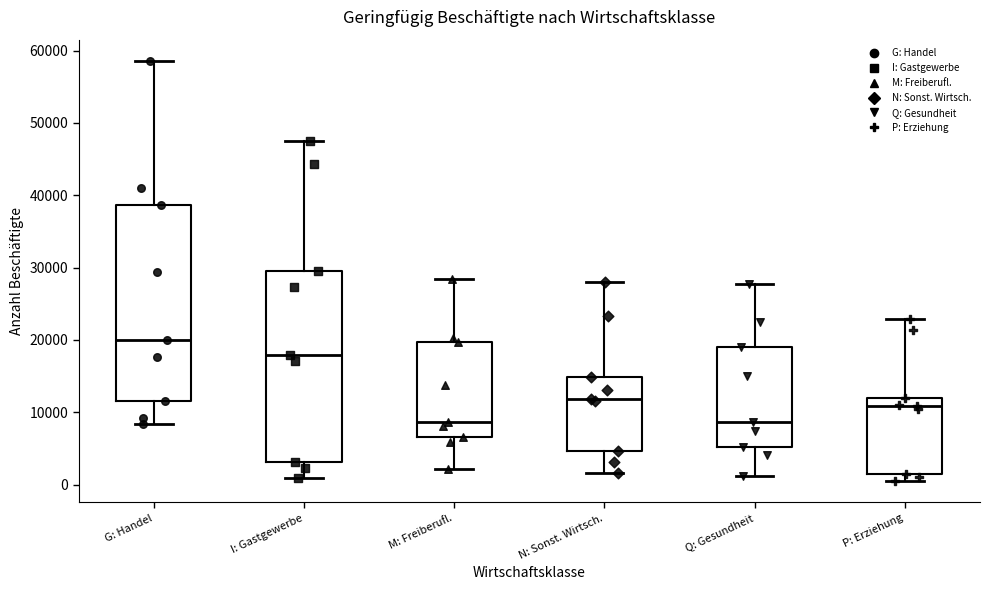

Where does the median line of the box for N: Sonst. Wirtsch. sit on the y-axis? The values are not printed on the chart, so give them approximately, as read against the axis.

12000